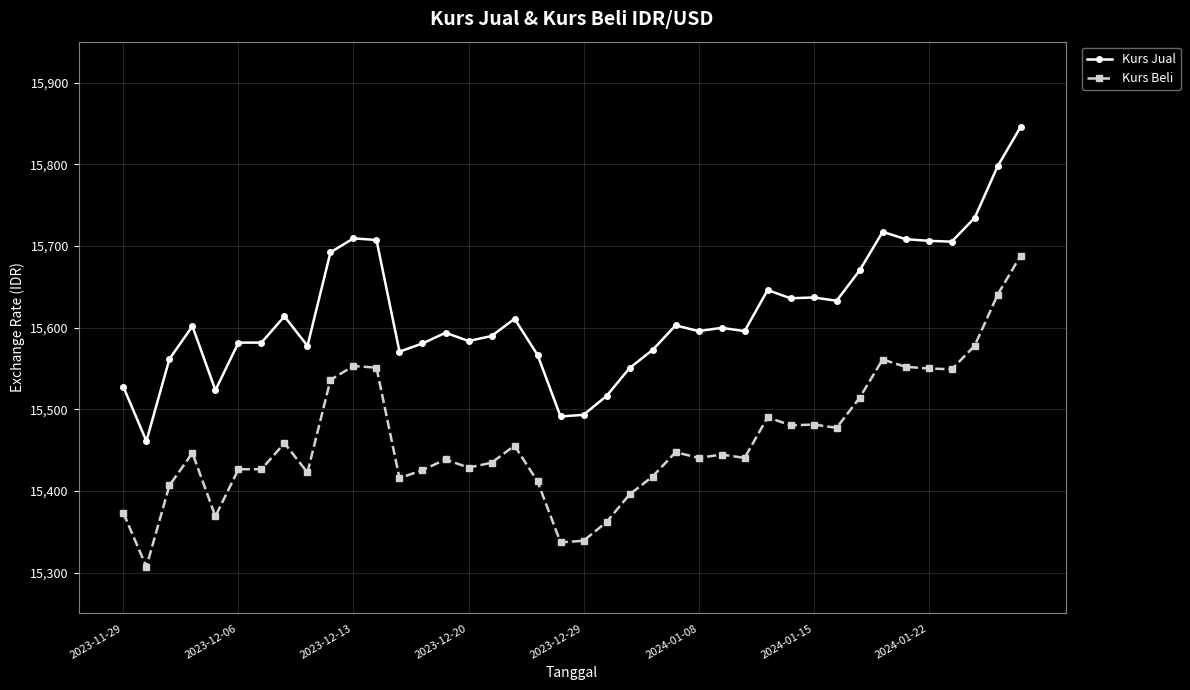

Rank the series by their average value, from highest to lowest.

Kurs Jual, Kurs Beli